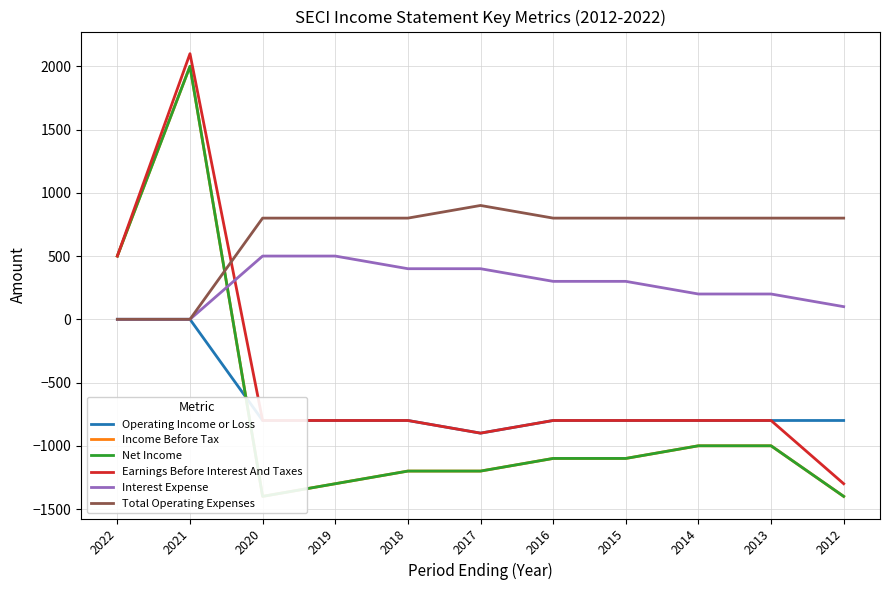

Which series ends up on top after the final intersection of Total Operating Expenses and Earnings Before Interest And Taxes?

Total Operating Expenses